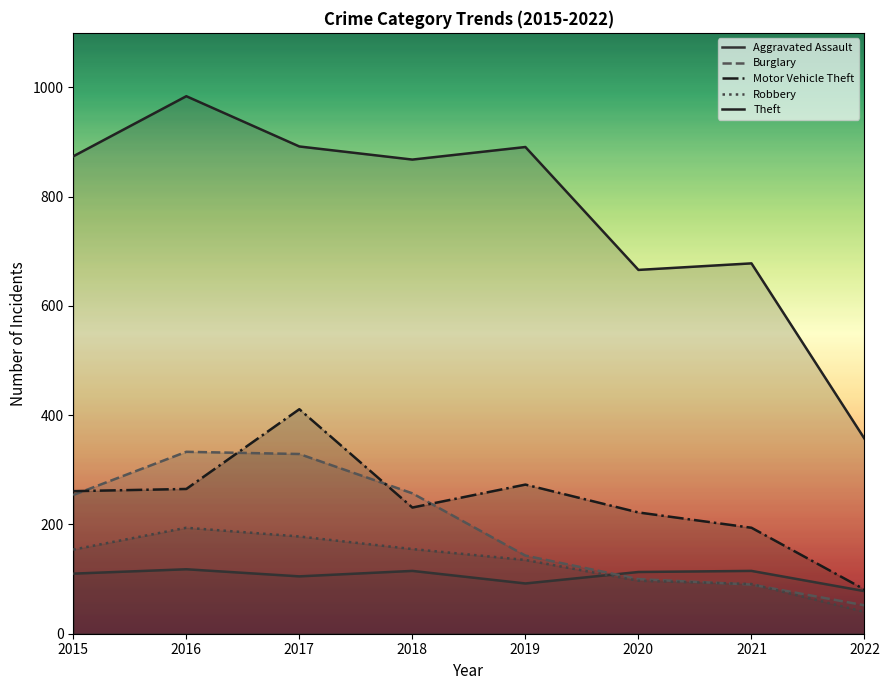

At which category does the chart reach its peak across all series?

2016